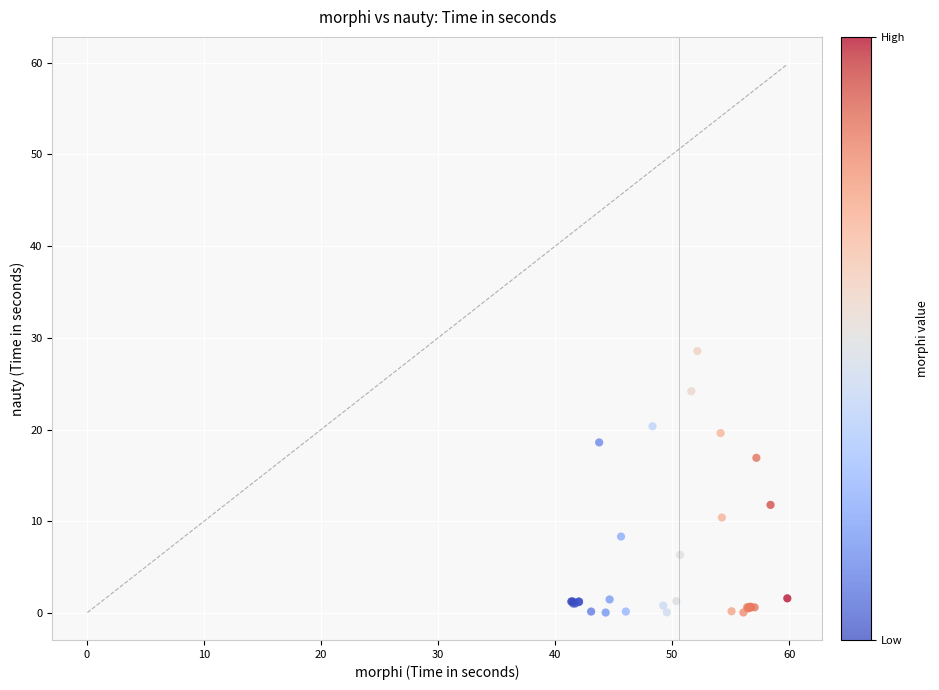

What Y value in the scatter plot is closest to 14?

11.8